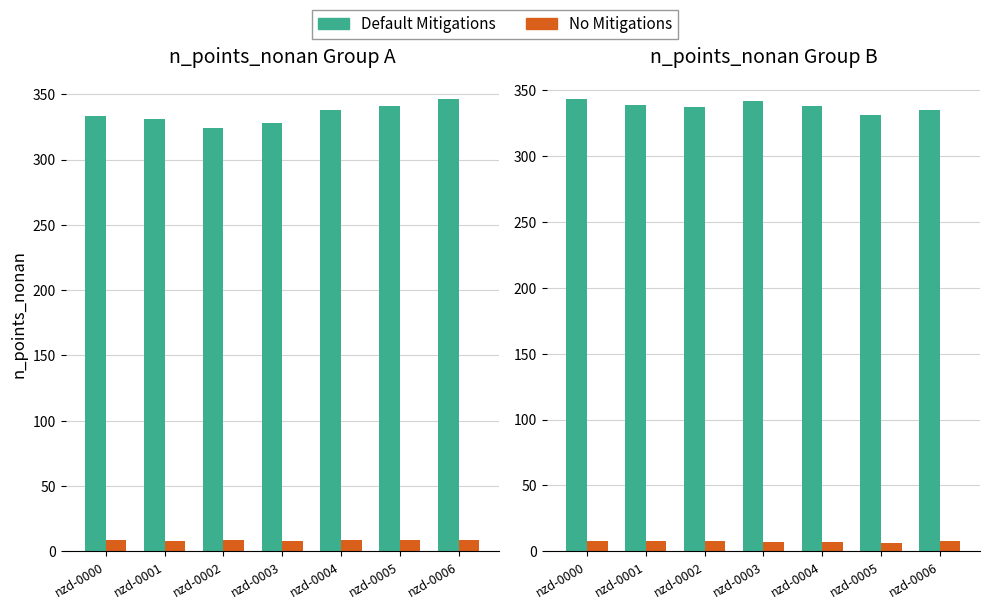

How many groups of bars are there?

7